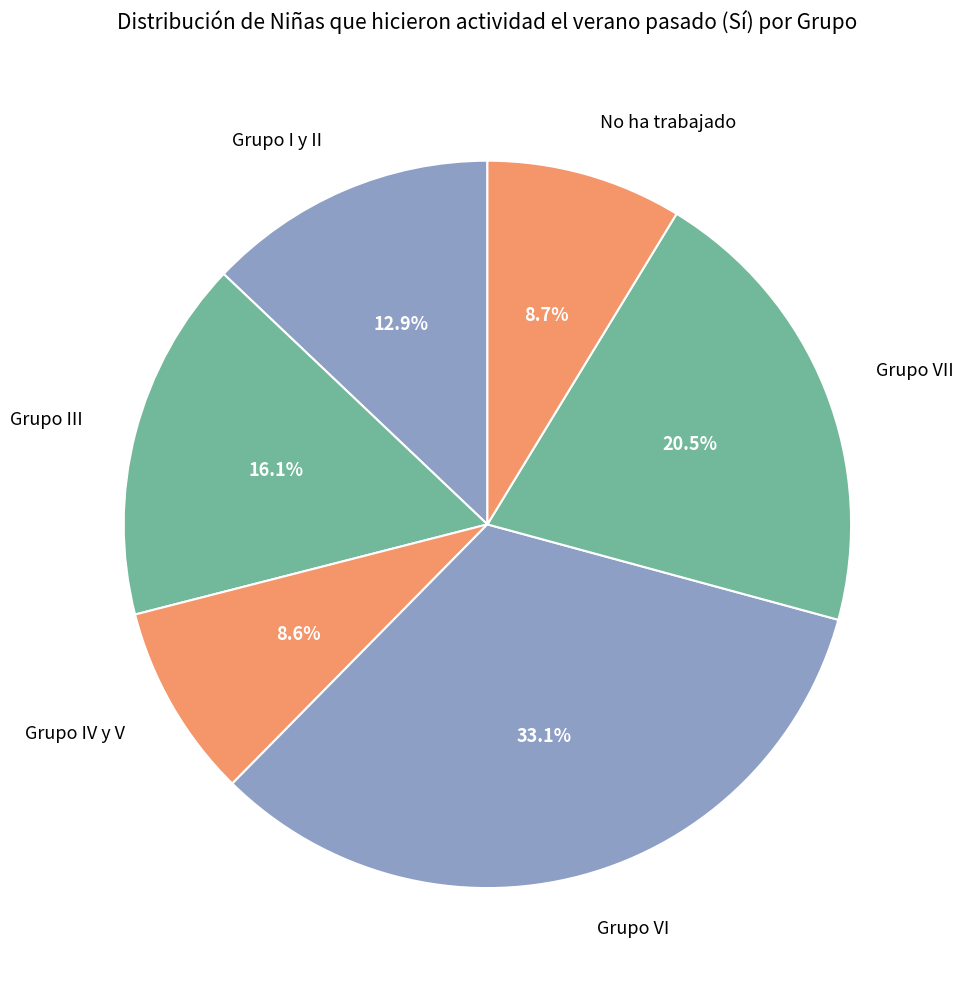

To the nearest percent, what is the difference between the largest and smallest slice percentages?

25%